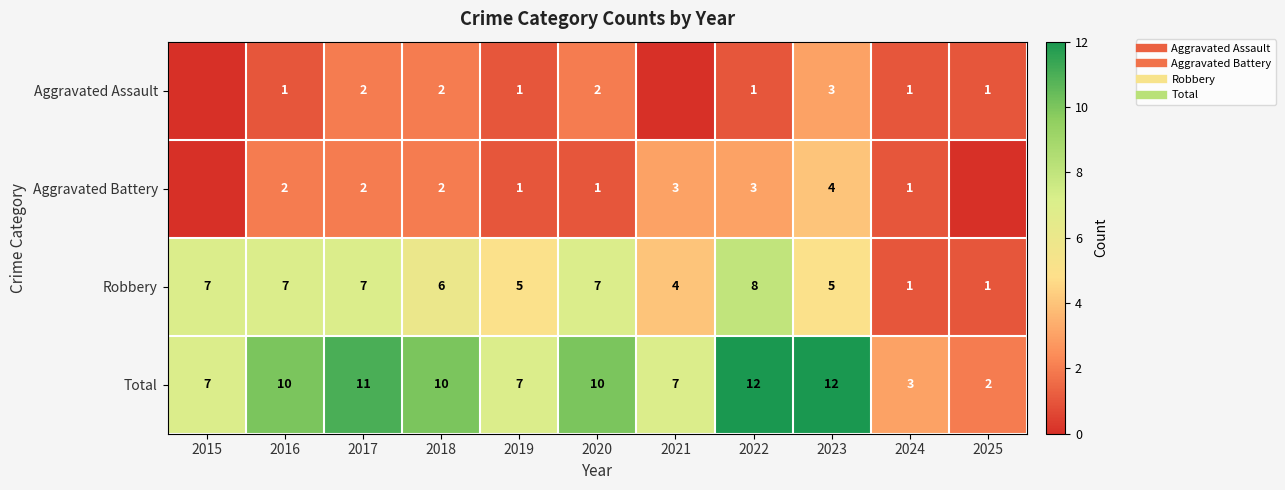

What is the difference between the highest and lowest values at 2023?

9